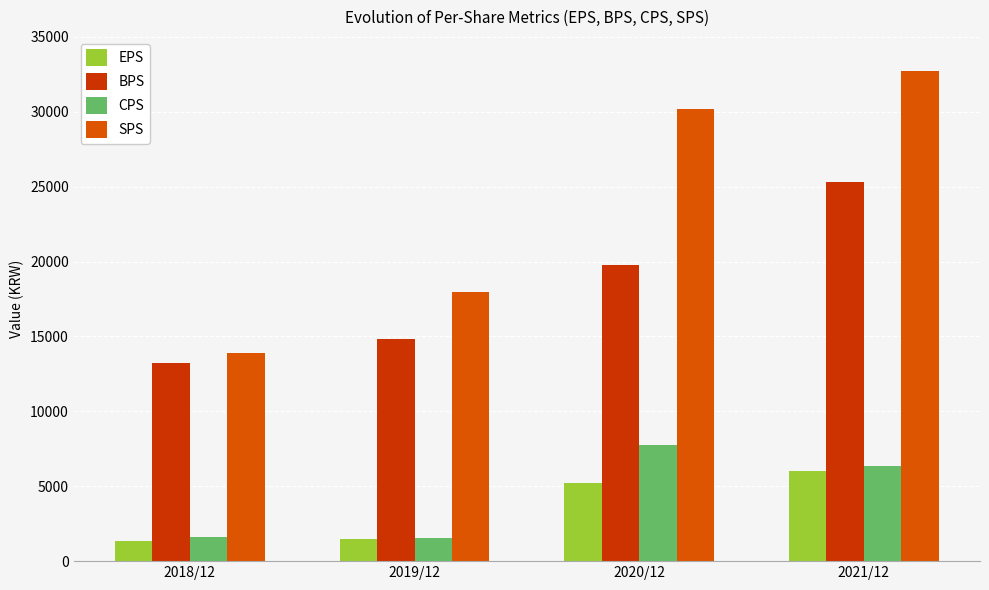

Read the BPS value at 2018/12, to the nearest 50.

13250